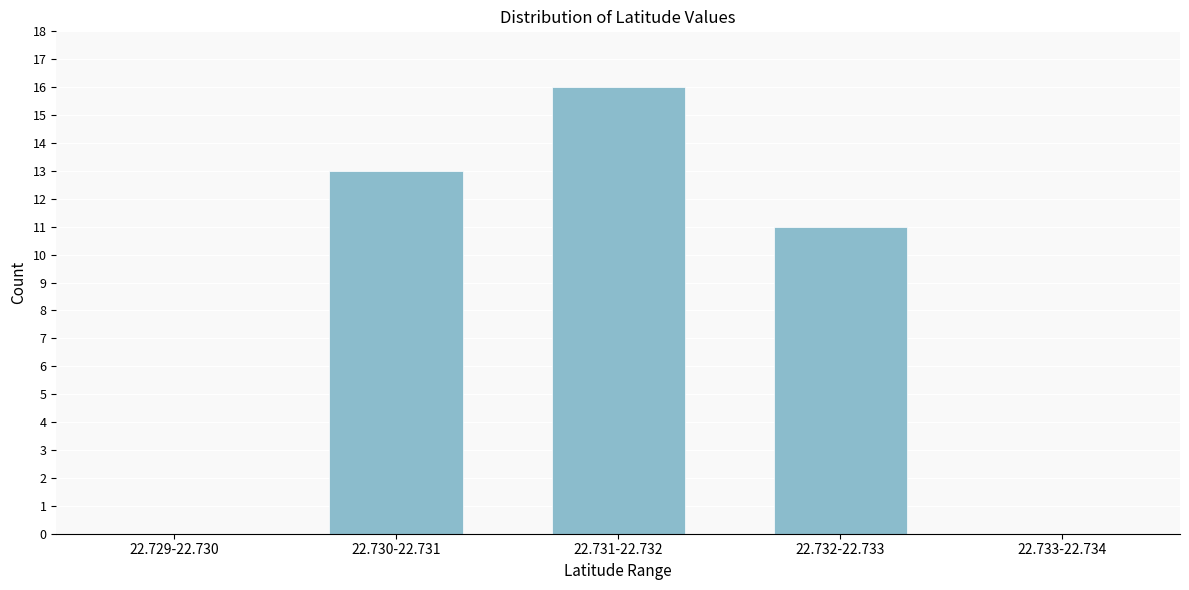

Reading left to right, extract all data points from this chart.

22.729-22.730=0	22.730-22.731=13	22.731-22.732=16	22.732-22.733=11	22.733-22.734=0